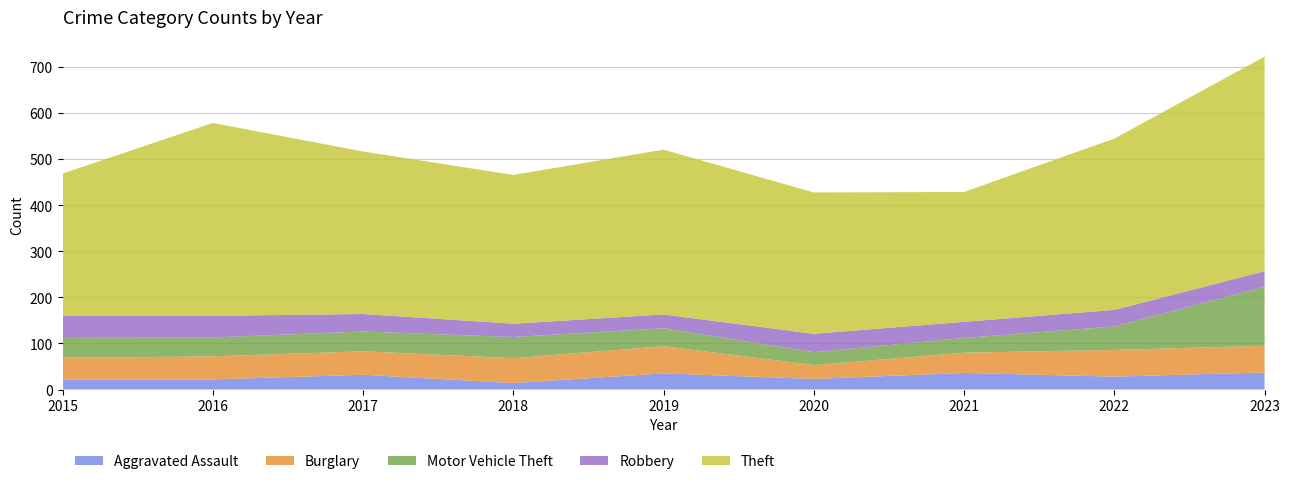

Reading right to left, transcribe all the data shown in this chart.

Aggravated Assault: 2023=37	2022=28	2021=36	2020=23	2019=35	2018=14	2017=32	2016=22	2015=22
Burglary: 2023=58	2022=58	2021=44	2020=30	2019=59	2018=54	2017=51	2016=50	2015=47
Motor Vehicle Theft: 2023=128	2022=51	2021=32	2020=28	2019=39	2018=46	2017=43	2016=41	2015=43
Robbery: 2023=34	2022=36	2021=35	2020=40	2019=30	2018=29	2017=38	2016=47	2015=48
Theft: 2023=466	2022=372	2021=282	2020=307	2019=358	2018=323	2017=353	2016=419	2015=309